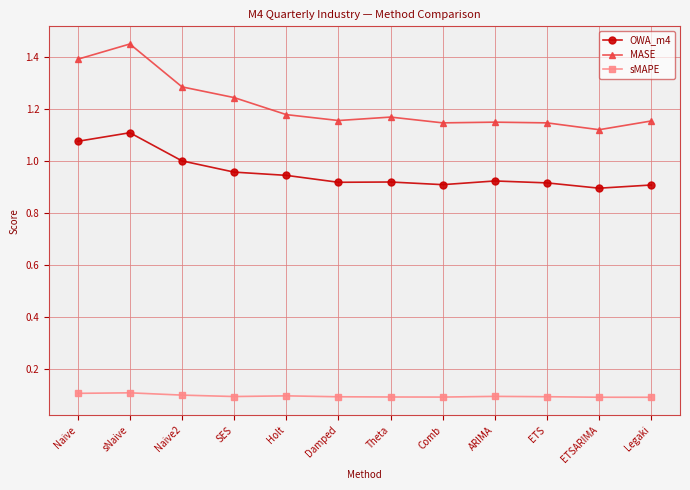

True or false: OWA_m4 and MASE cross at least once.

False